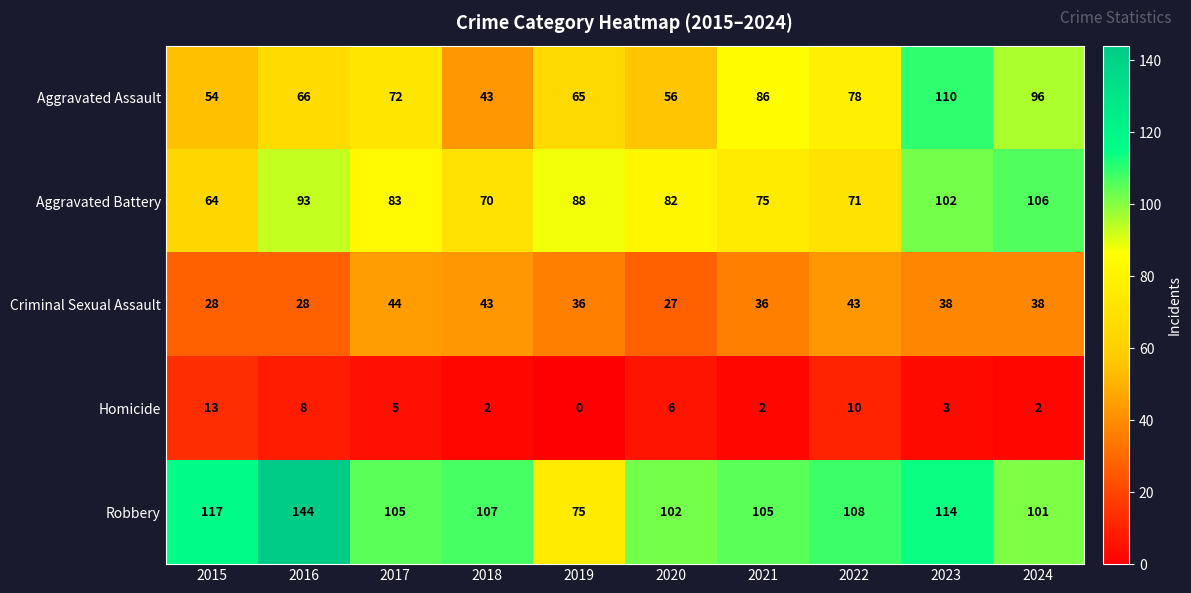

At which label does Aggravated Battery first exceed 83?

2016